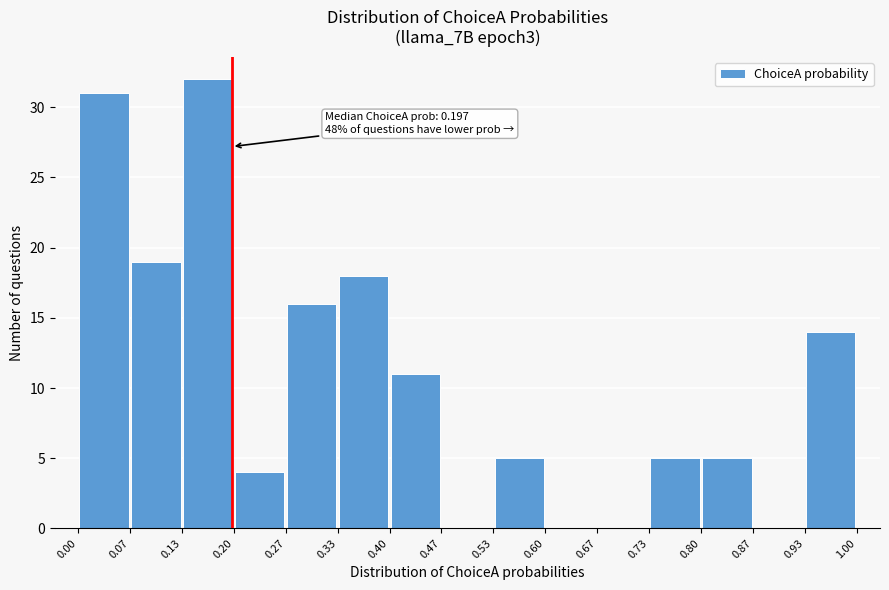

Which range on the x-axis has the tallest bar?

0.13 to 0.20